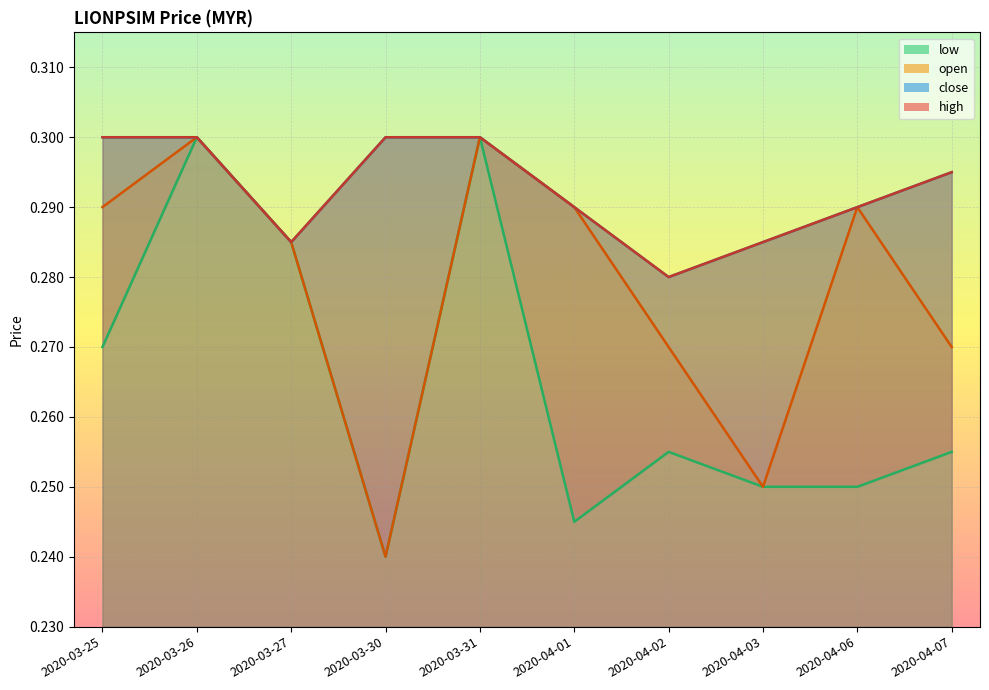

Which series has the widest spread of values?

low